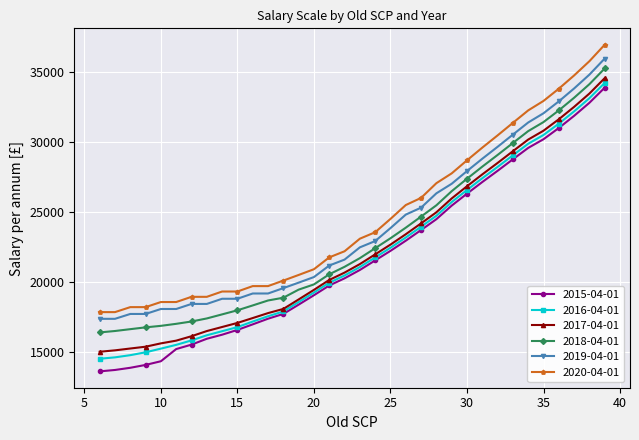

Which series has the largest range (max minus min)?

2015-04-01